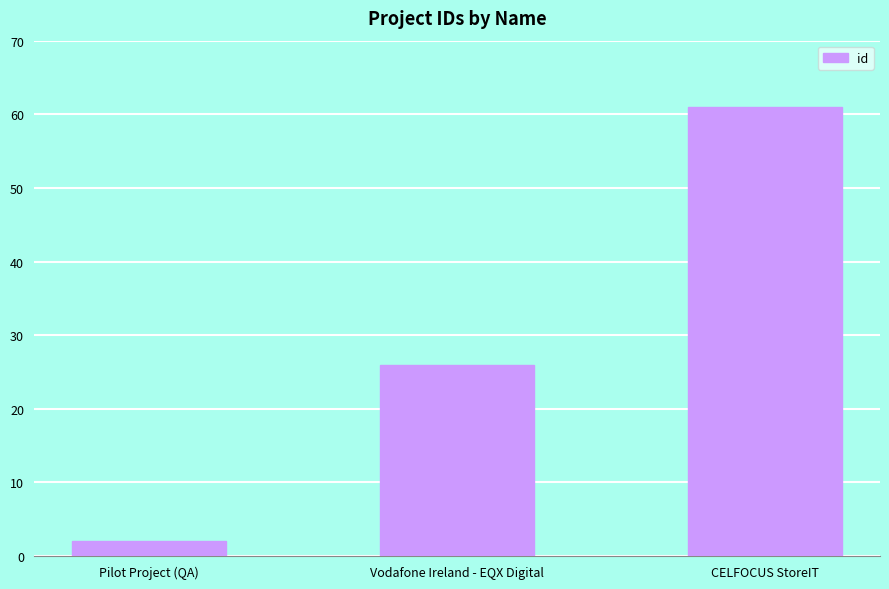

What is the approximate value at CELFOCUS StoreIT, to the nearest 5?

60